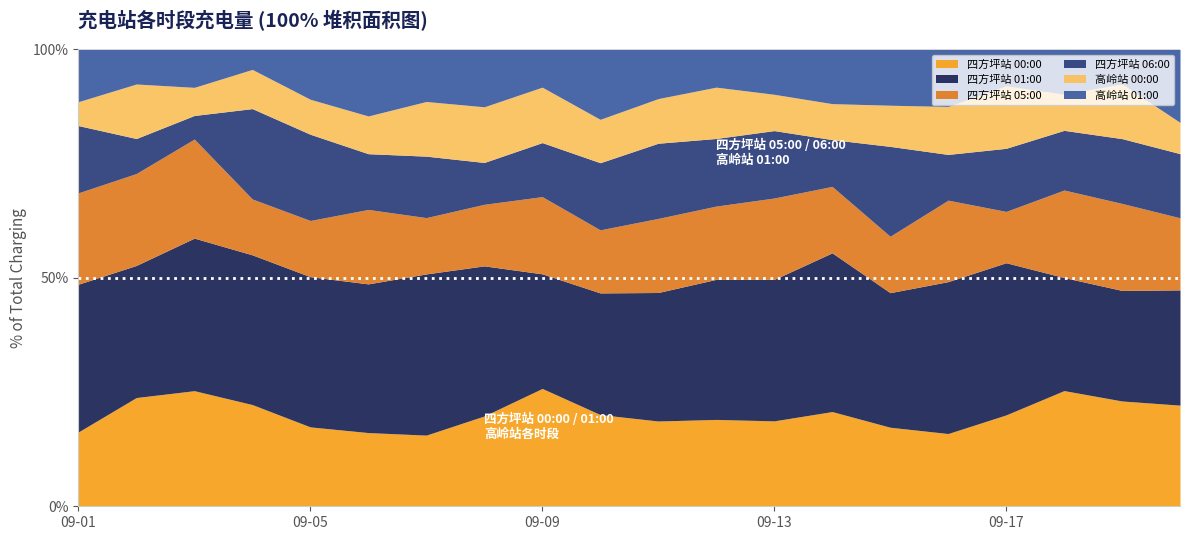

What is the maximum value for 四方坪站 00:00?

25.8